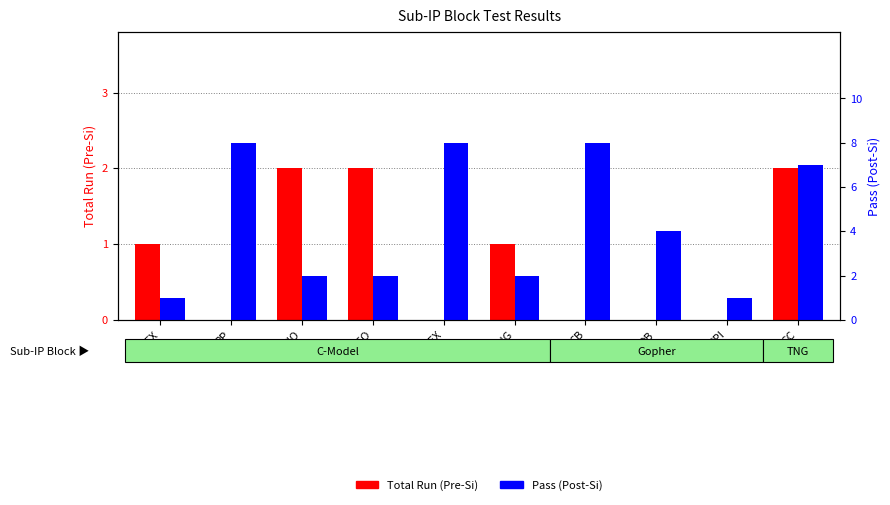

Reading left to right, extract all data points from this chart.

Total Run (Pre-Si): GFX=1	PP=0	SIO=2	GEO=2	TEX=0	TNG=1	CB=0	DB=0	SPI=0	SC=2
Pass (Post-Si): GFX=1	PP=8	SIO=2	GEO=2	TEX=8	TNG=2	CB=8	DB=4	SPI=1	SC=7